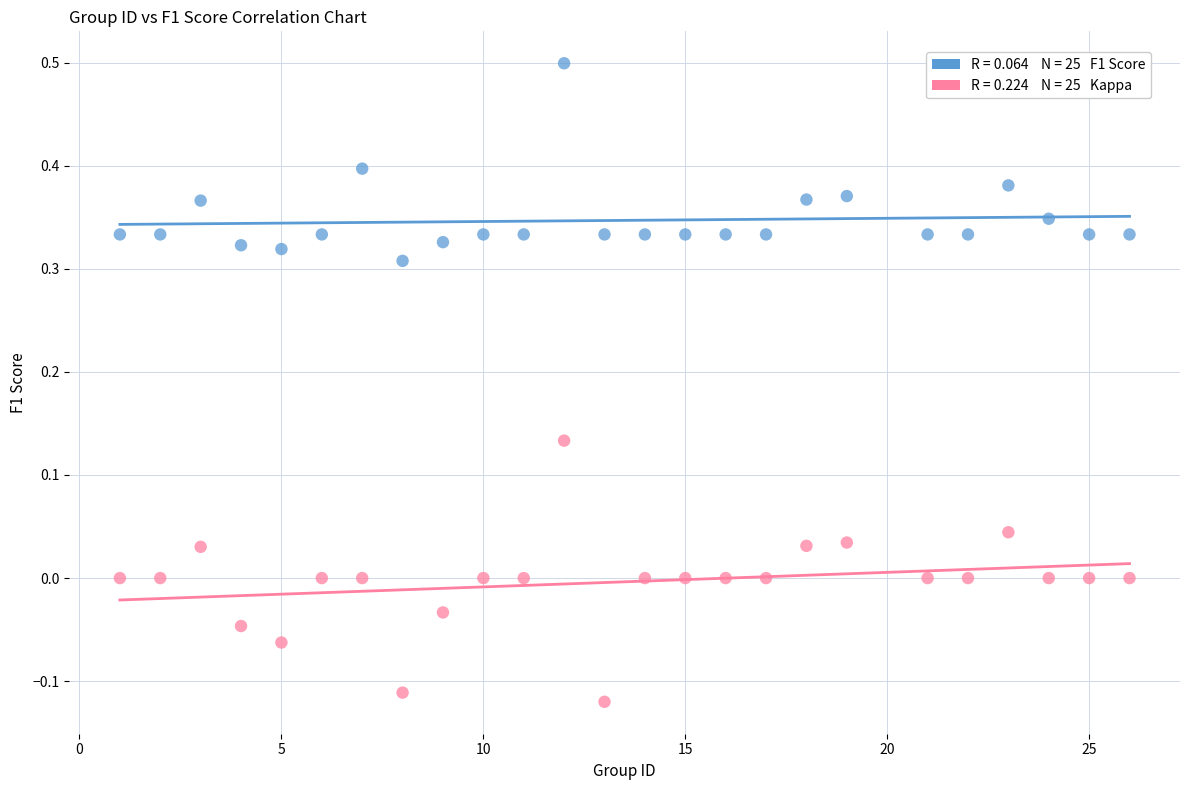

Across all data points, what is the range of X values (max minus min)?

25.0